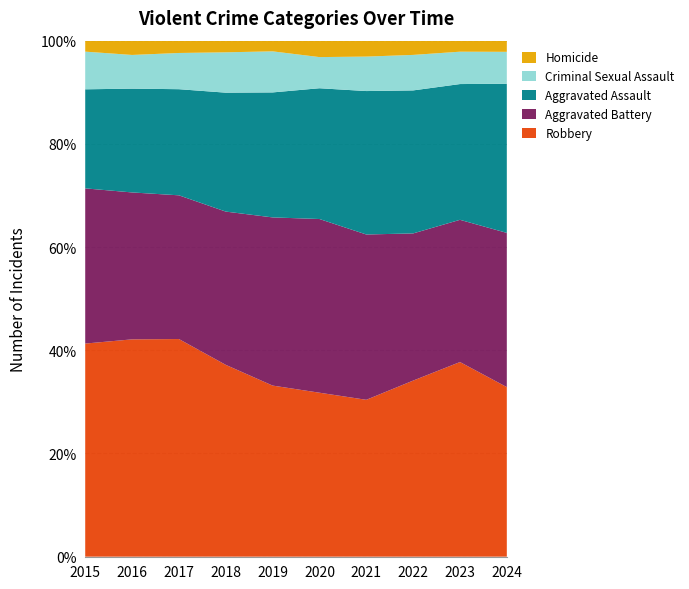

Reading right to left, what are all the values shown in this chart?

Robbery: 7524	11053	8963	7920	7855	7995	9681	11880	11960	9638
Aggravated Battery: 6842	8077	7492	8347	8321	7858	7735	7845	8086	7019
Aggravated Assault: 6617	7710	7280	7242	6265	5841	6002	5793	5713	4480
Criminal Sexual Assault: 1417	1838	1807	1740	1492	1919	2036	1977	1854	1704
Homicide: 495	626	725	804	787	499	588	672	786	496